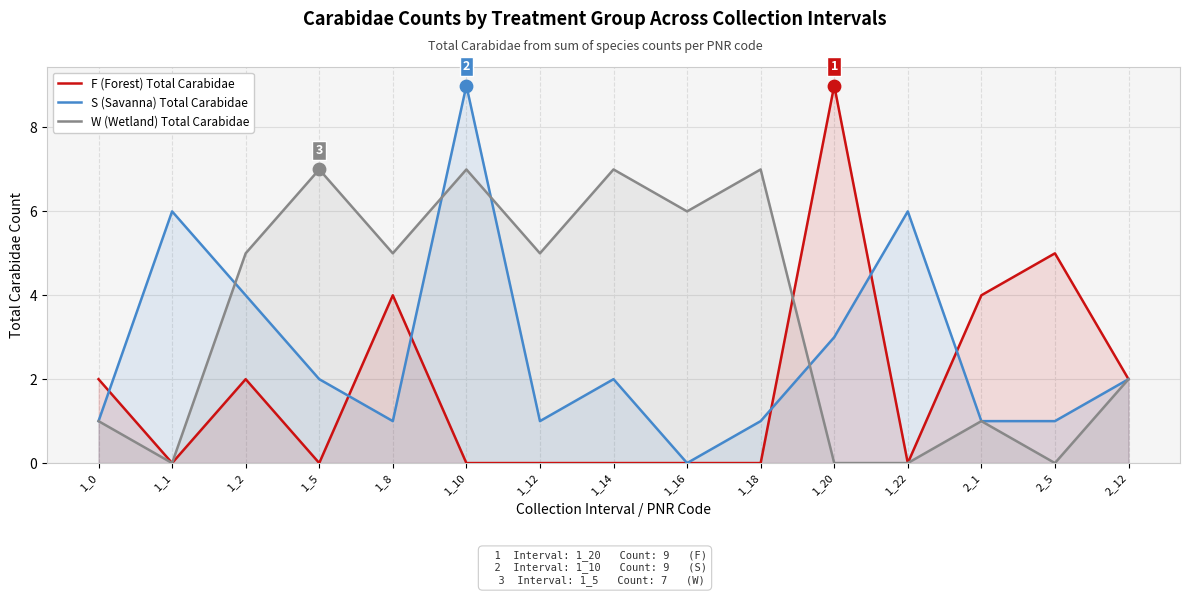

What are all the series names shown in the legend?

F (Forest) Total Carabidae, S (Savanna) Total Carabidae, W (Wetland) Total Carabidae